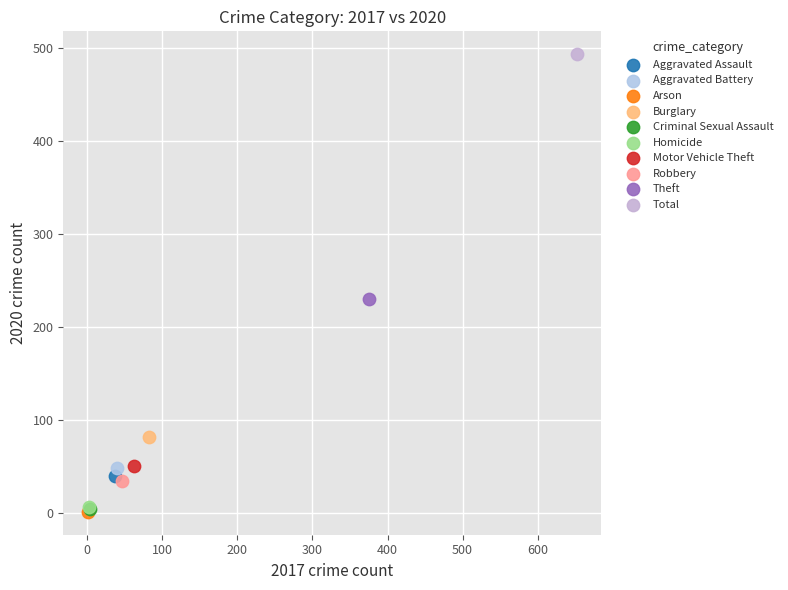

What are all the series names shown in the legend?

Aggravated Assault, Aggravated Battery, Arson, Burglary, Criminal Sexual Assault, Homicide, Motor Vehicle Theft, Robbery, Theft, Total